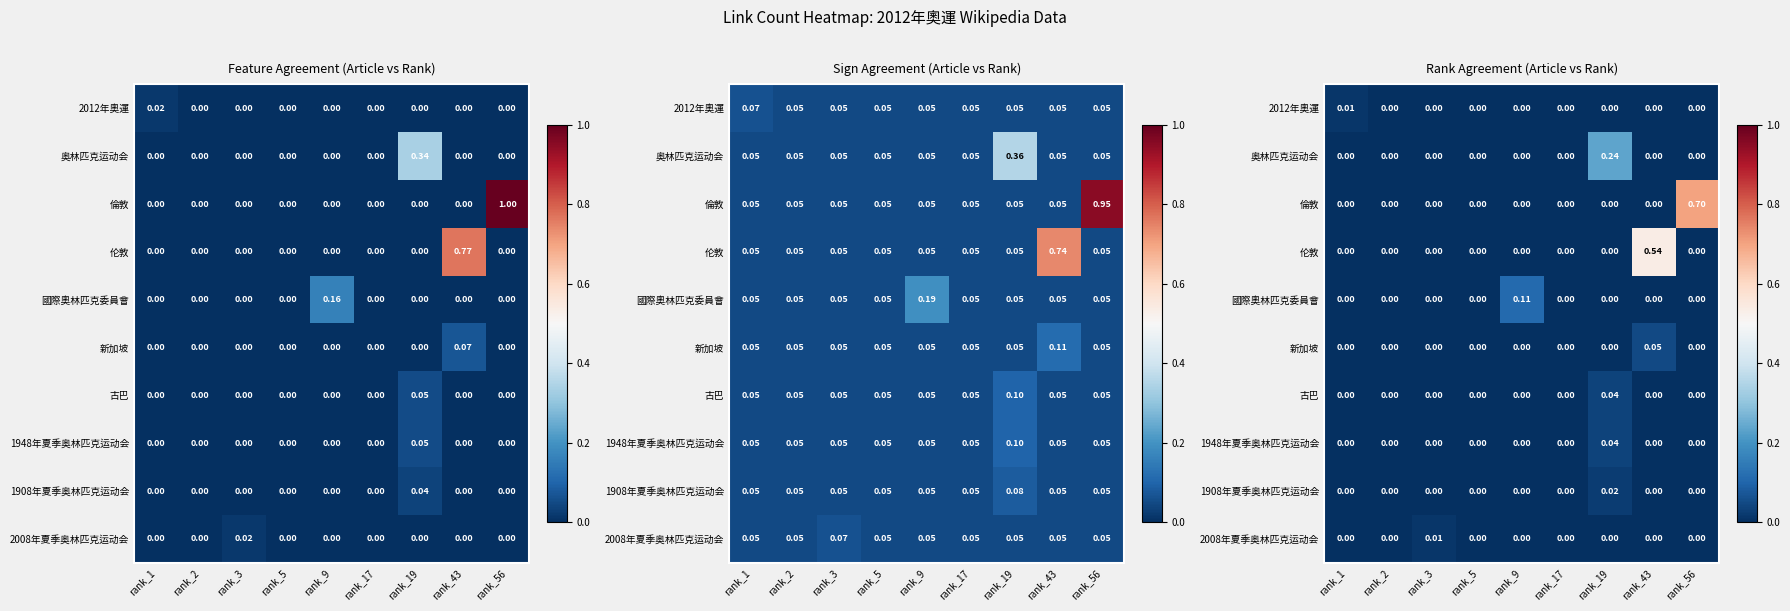

Rank the series at rank_9 from highest to lowest value.

國際奧林匹克委員會, 2012年奧運, 奥林匹克运动会, 倫敦, 伦敦, 新加坡, 古巴, 1948年夏季奥林匹克运动会, 1908年夏季奥林匹克运动会, 2008年夏季奥林匹克运动会